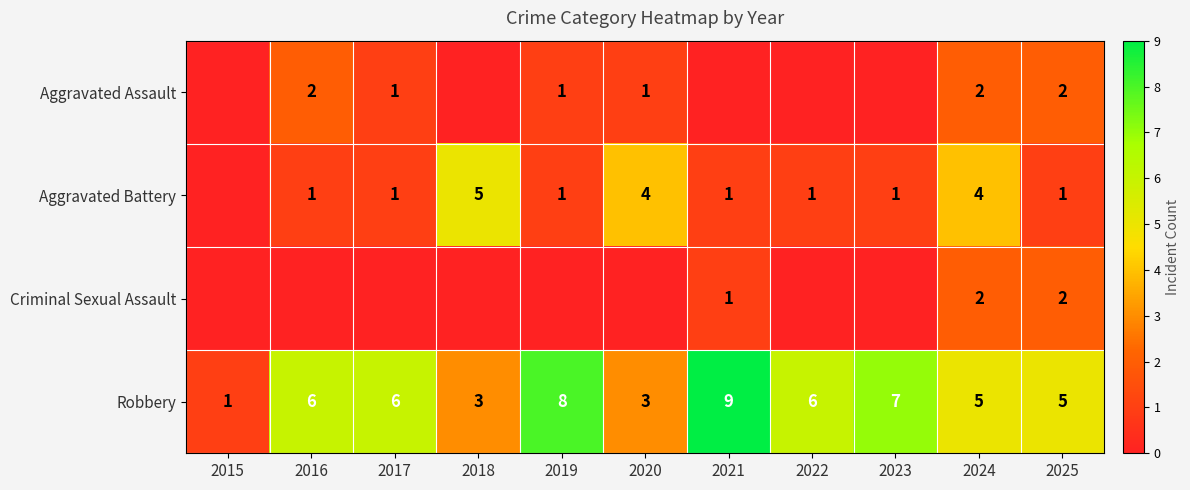

How many data points does each series have?

11